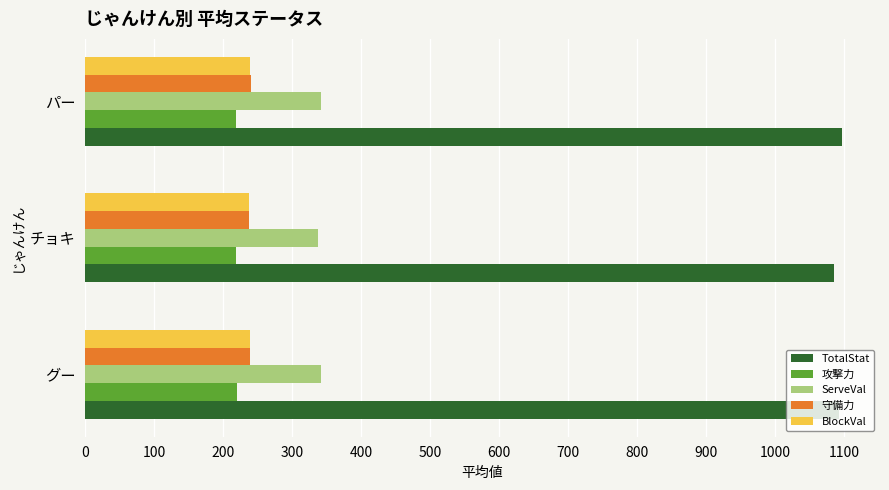

How many 守備力 values are between 237 and 240?

2